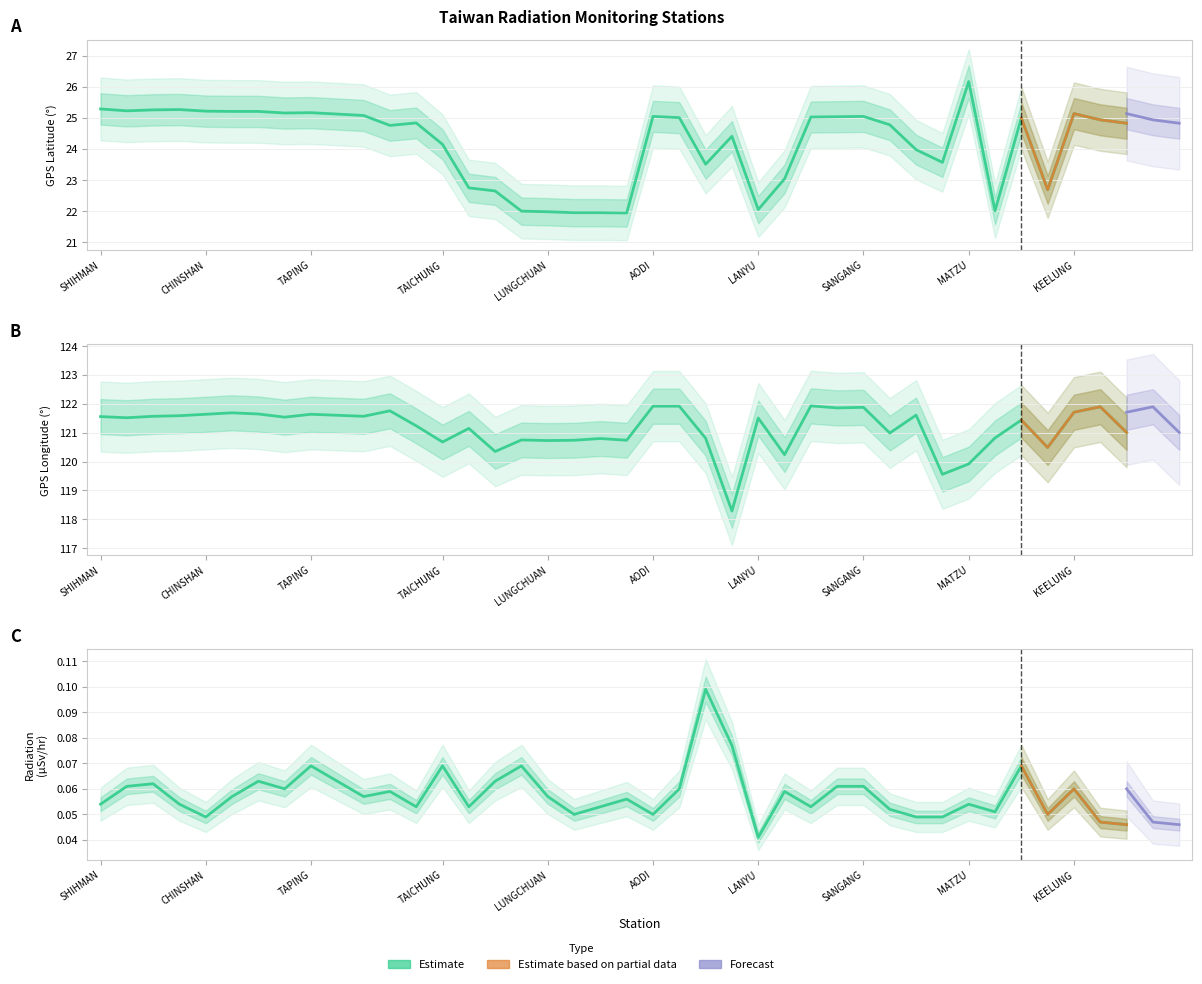

How many interior local valleys does the Radiation (microSievert/hr) series have?

11